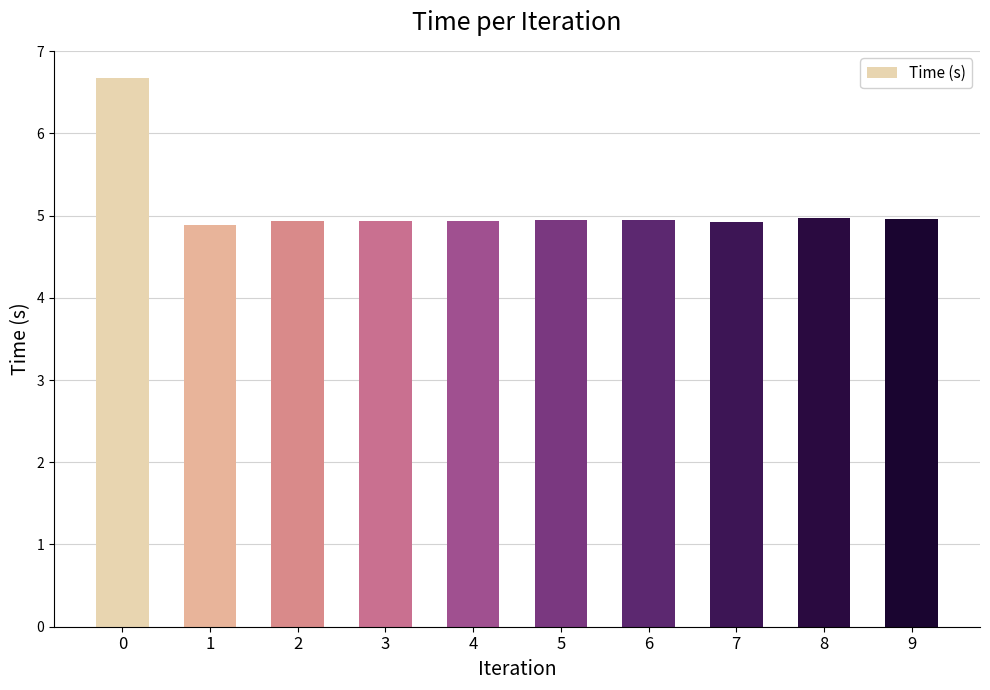

Does the chart contain any negative values?

No